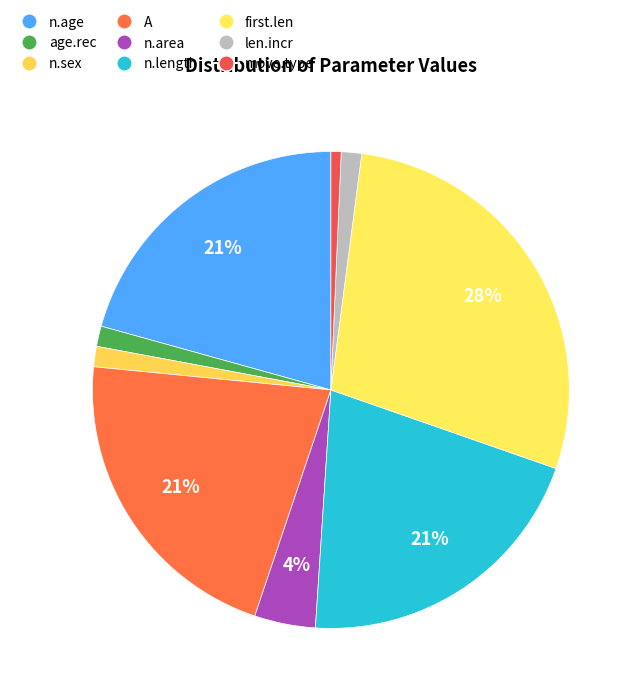

To the nearest percent, what portion does n.area represent?

4%